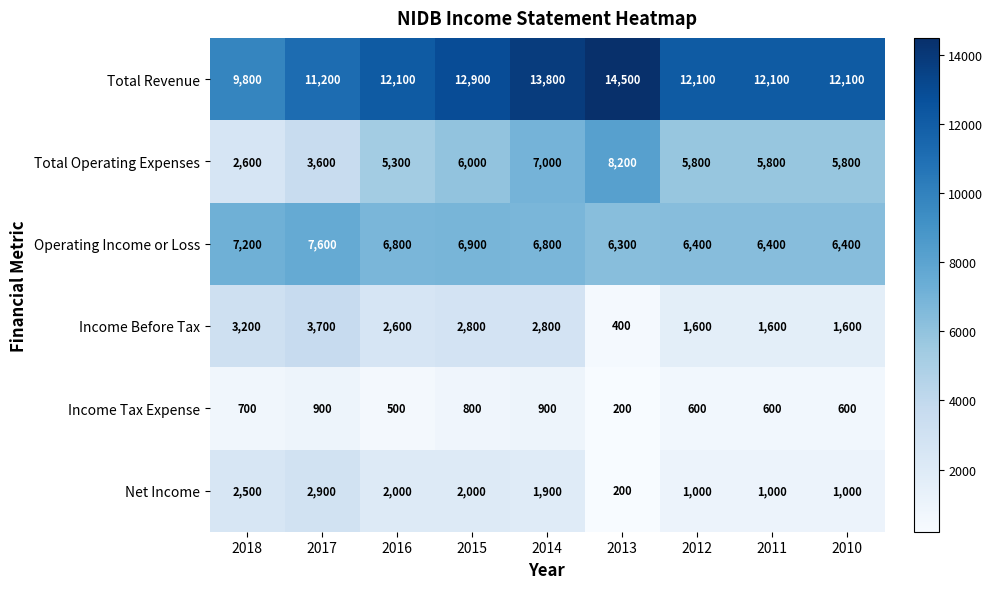

How many data points in Income Before Tax are less than 2600?

4